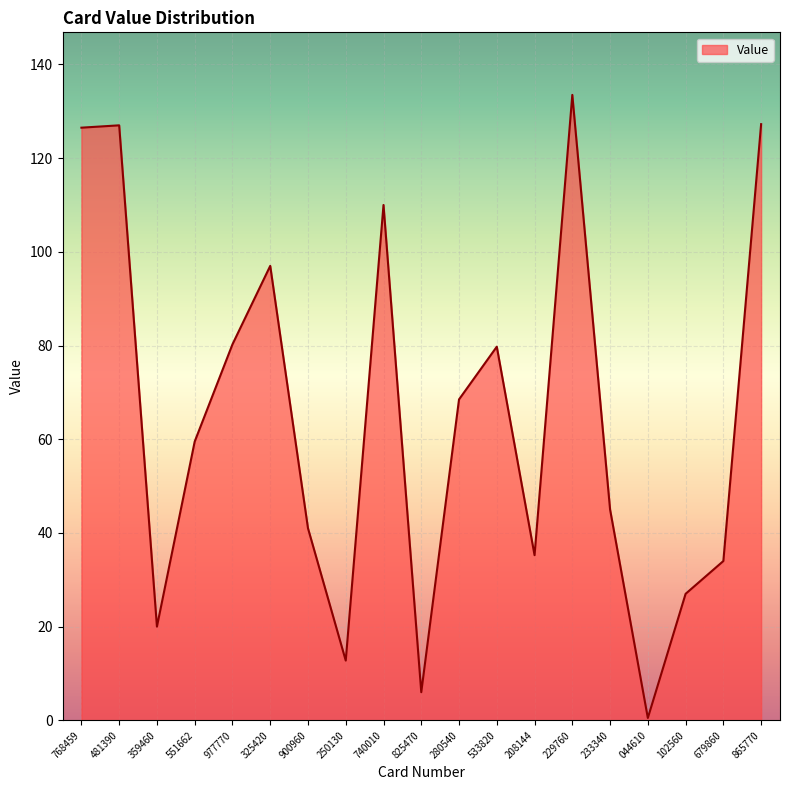

Which category has the lowest value across all series?

044610